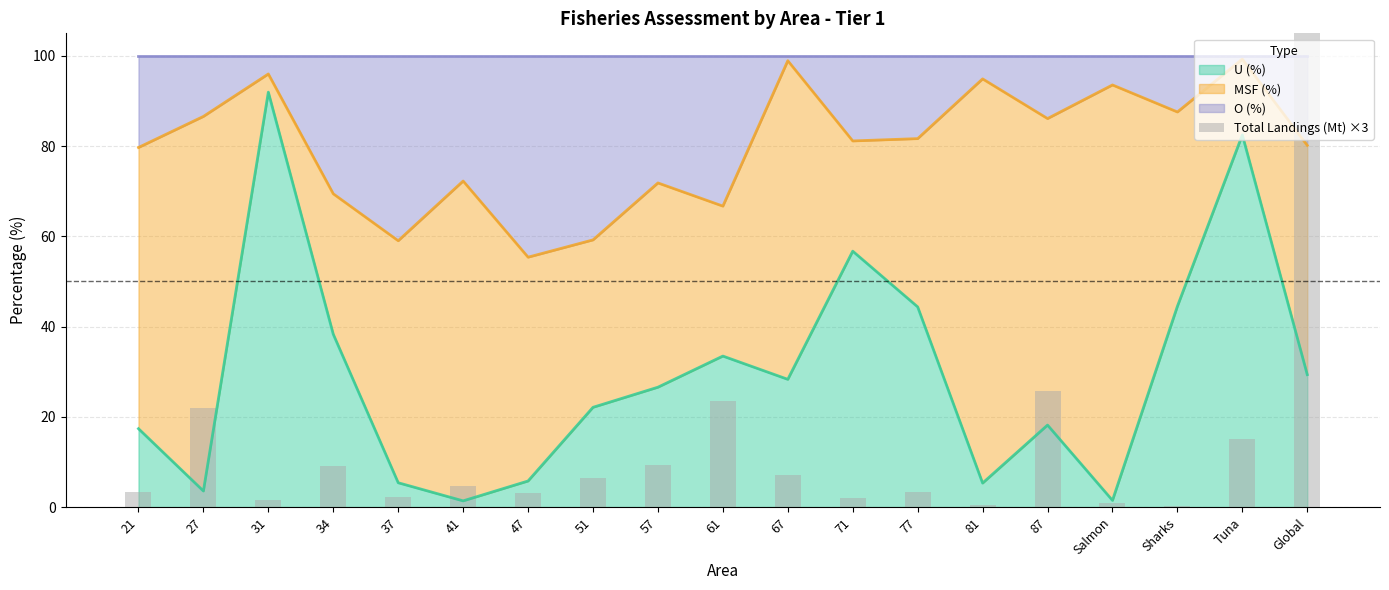

Rank the categories by value from lowest to highest.

Sharks, 81, Salmon, 31, 71, 37, 47, 21, 77, 41, 51, 67, 34, 57, Tuna, 27, 61, 87, Global